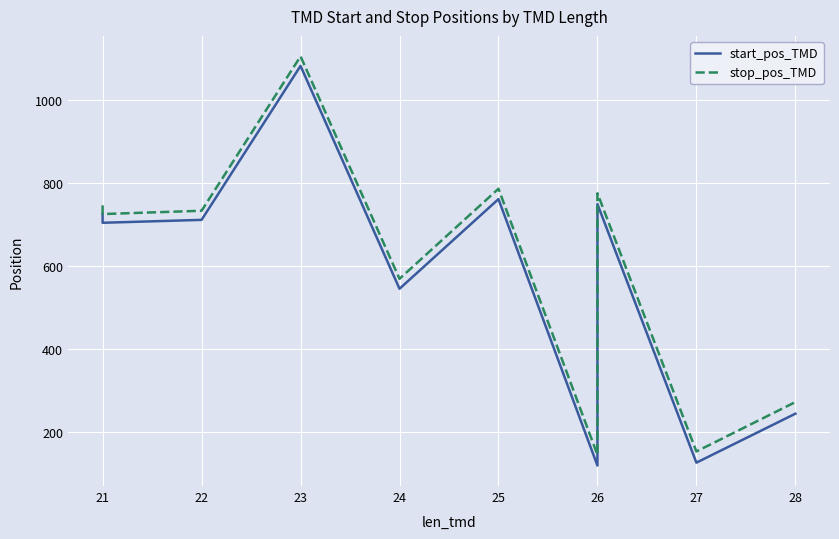

True or false: stop_pos_TMD and start_pos_TMD cross at least once.

False